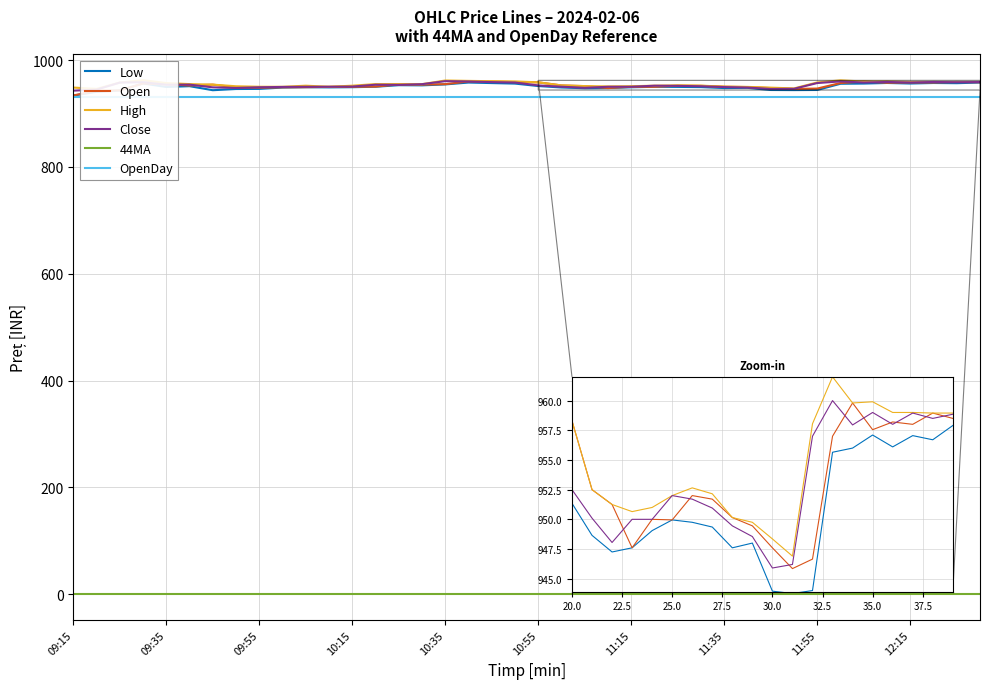

Which series has the widest spread of values?

Open